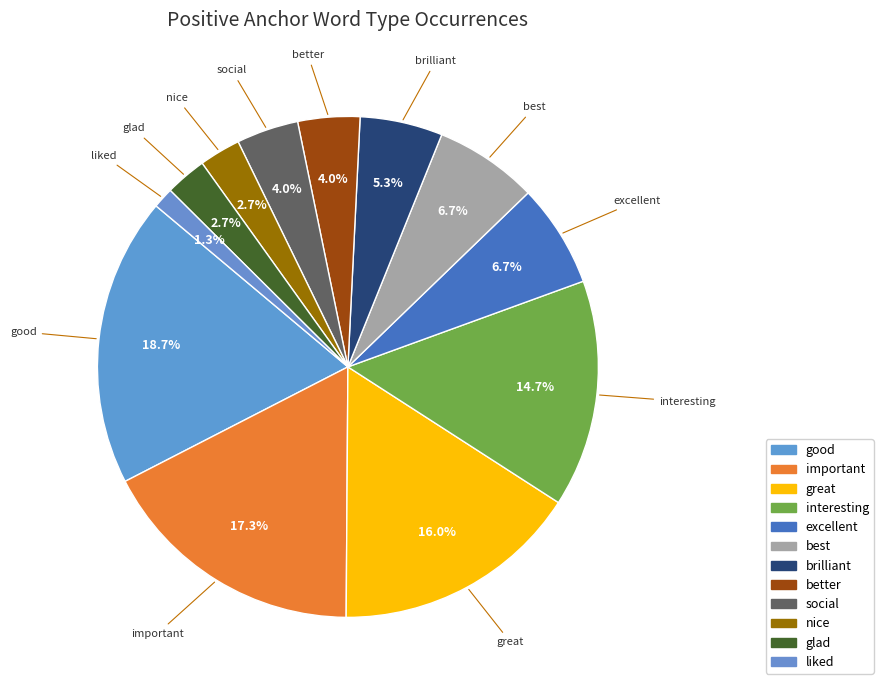

How many slices are in this pie chart?

12